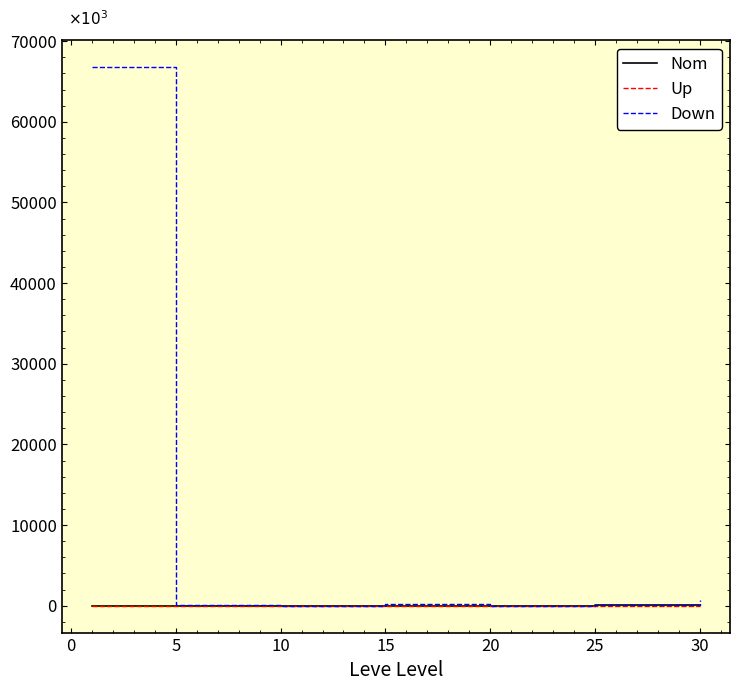

What position from the right is 0?

6